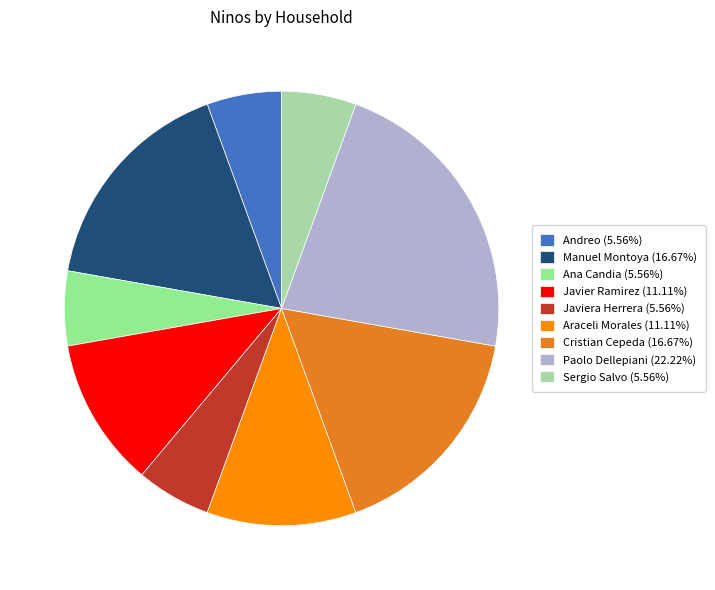

Does any single category account for the majority?

No